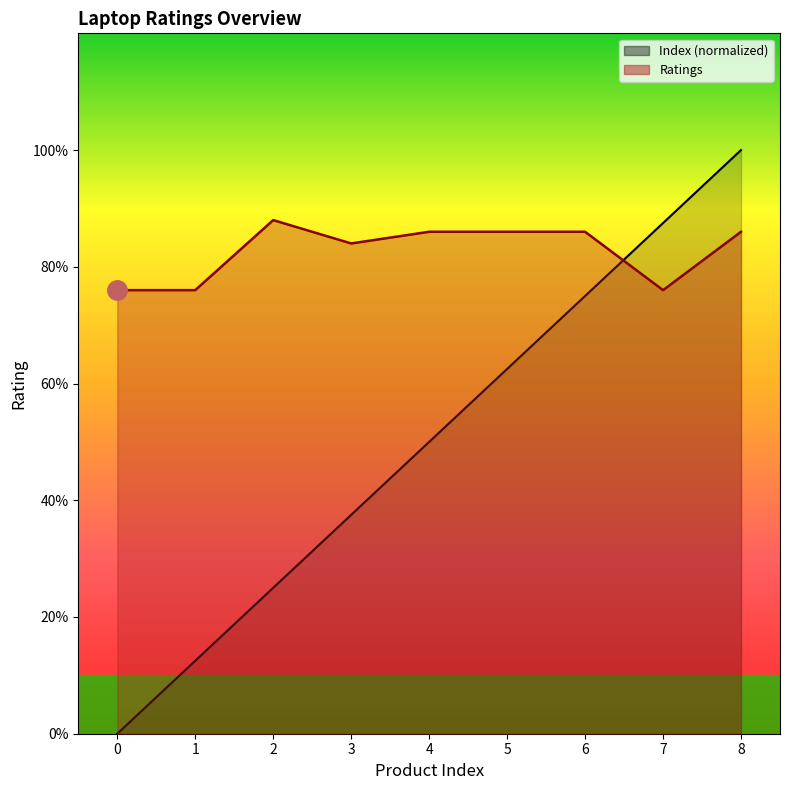

Rank the categories by Index value from highest to lowest.

8, 7, 6, 5, 4, 3, 2, 1, 0